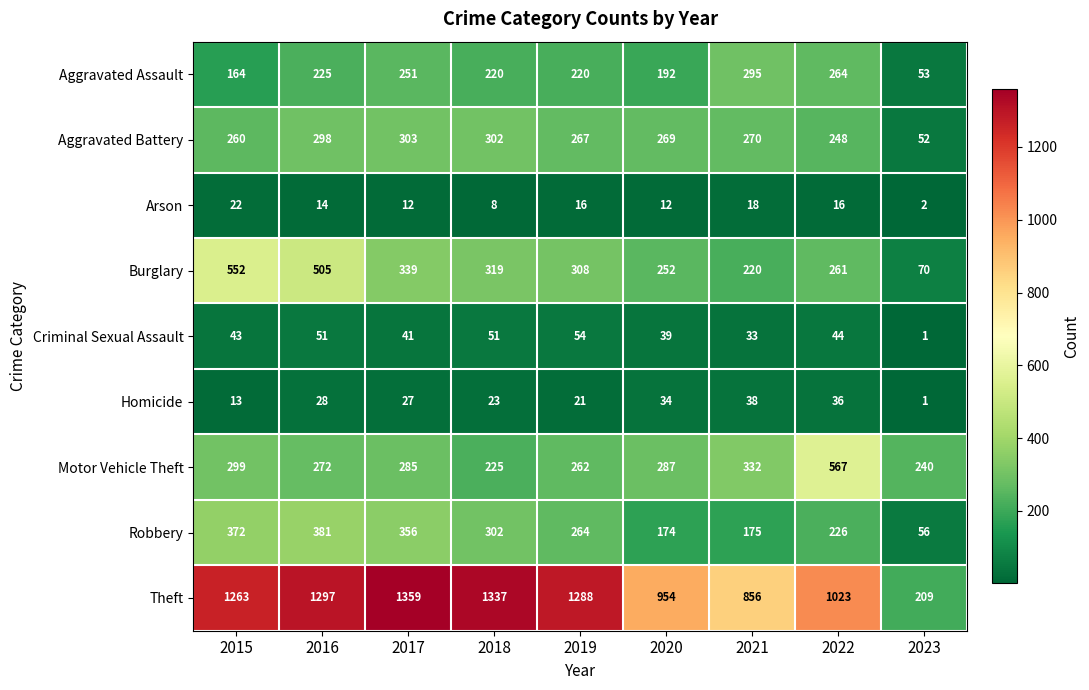

List the series in order of their peak value, lowest first.

Arson, Homicide, Criminal Sexual Assault, Aggravated Assault, Aggravated Battery, Robbery, Burglary, Motor Vehicle Theft, Theft